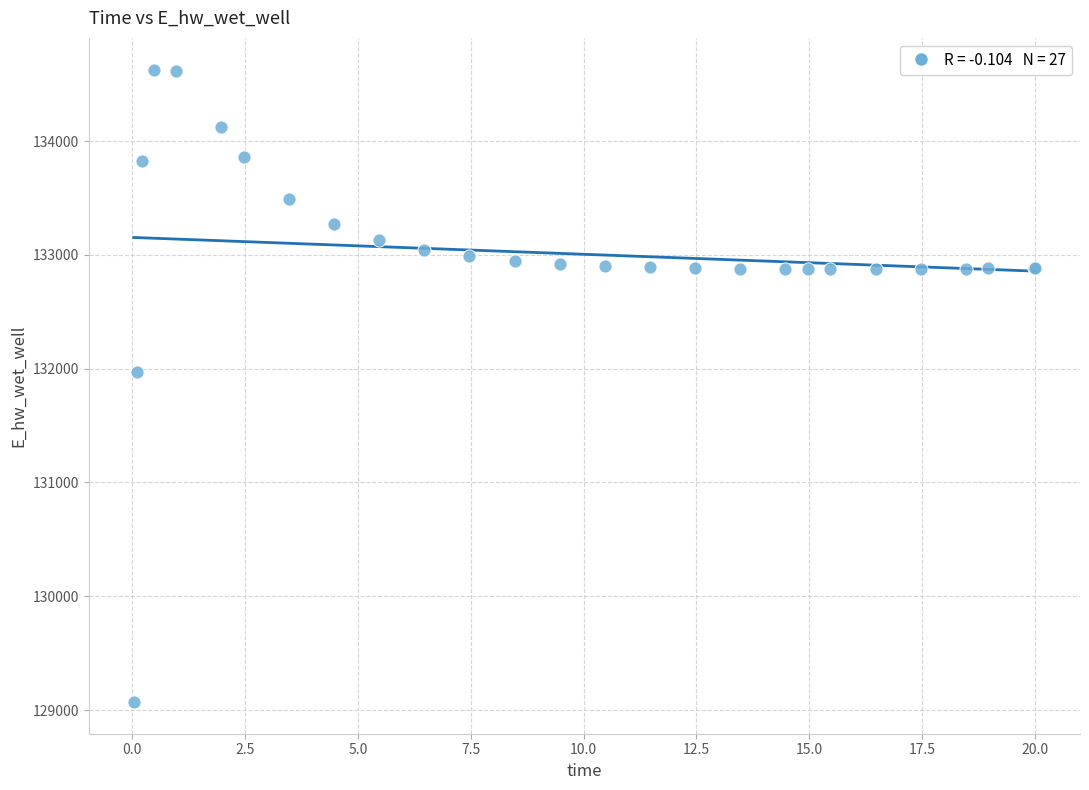

What Y value in the scatter plot is closest to 131849?

131970.3